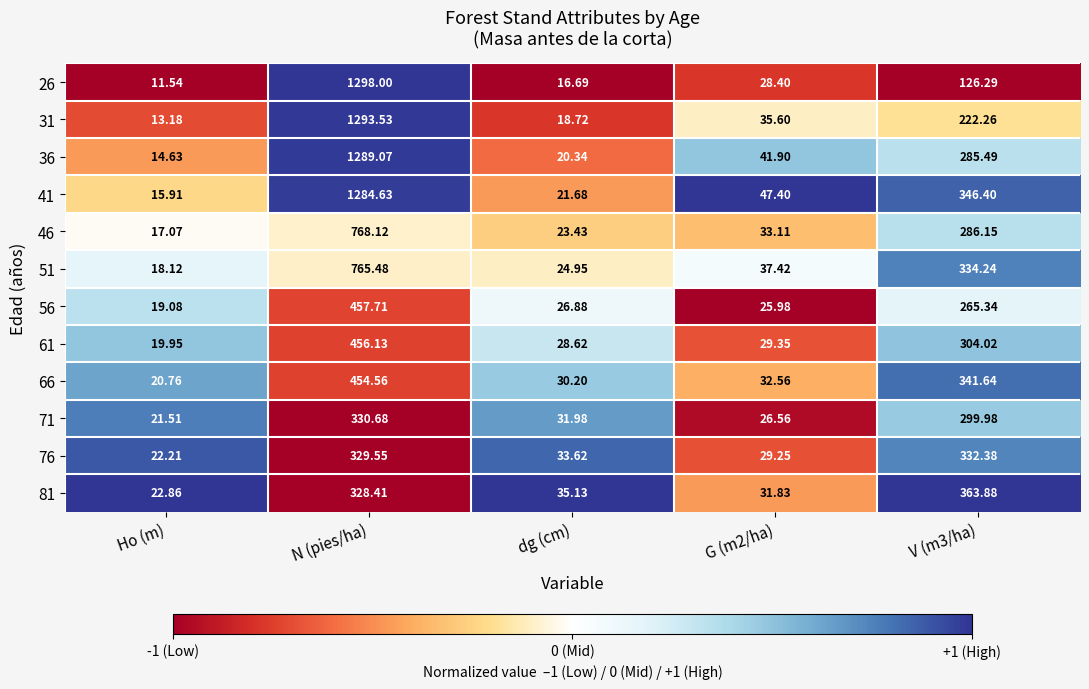

At which label does 26 first exceed 28?

N (pies/ha)